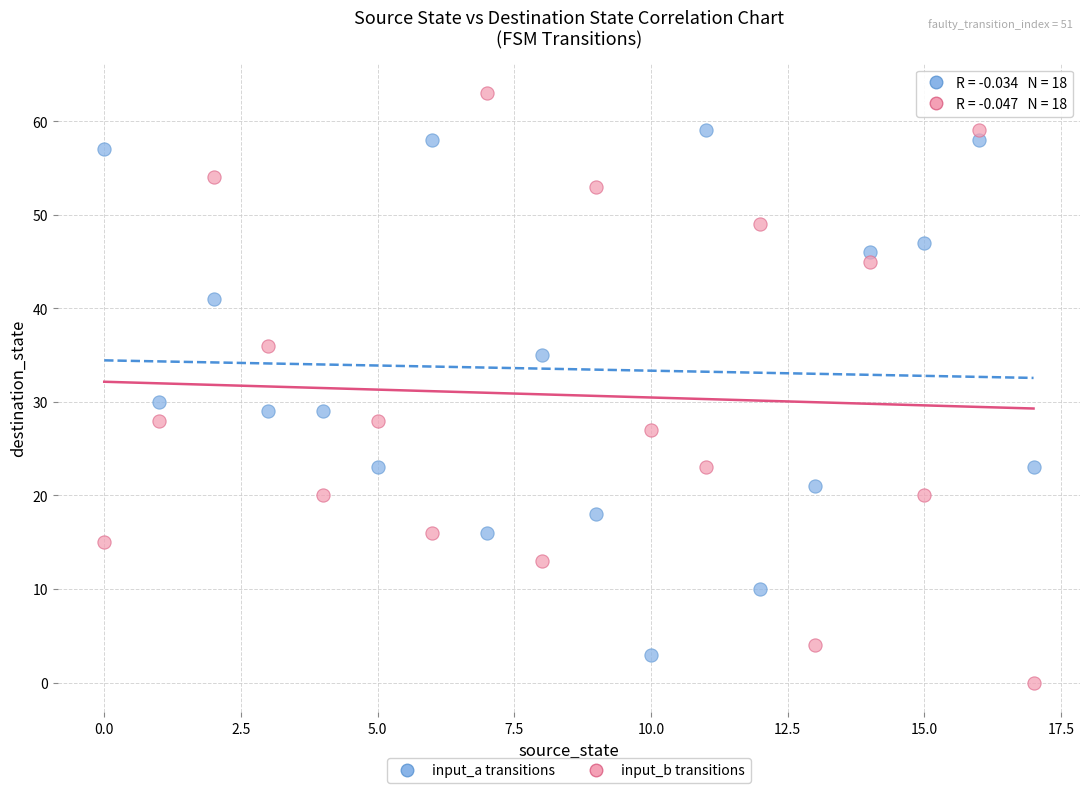

What are all the series names shown in the legend?

input_a transitions, input_b transitions